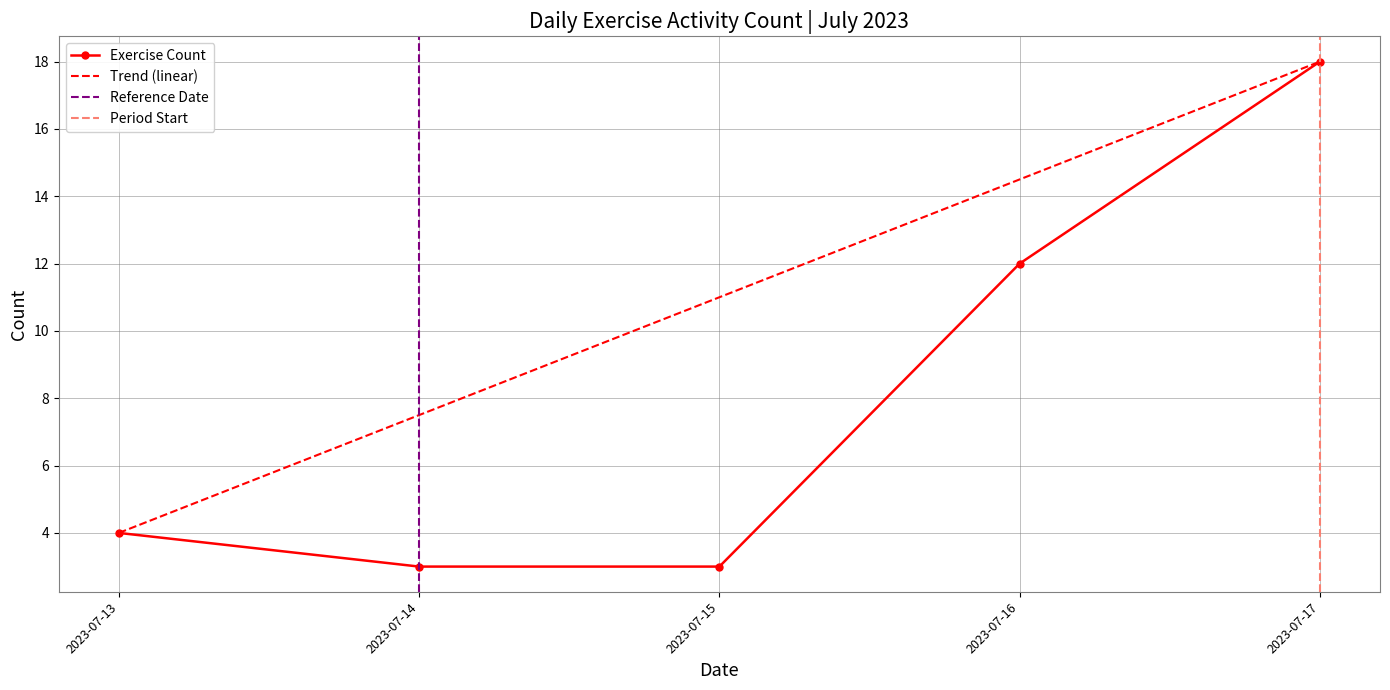

At which label is Exercise Count closest to 10?

2023-07-16